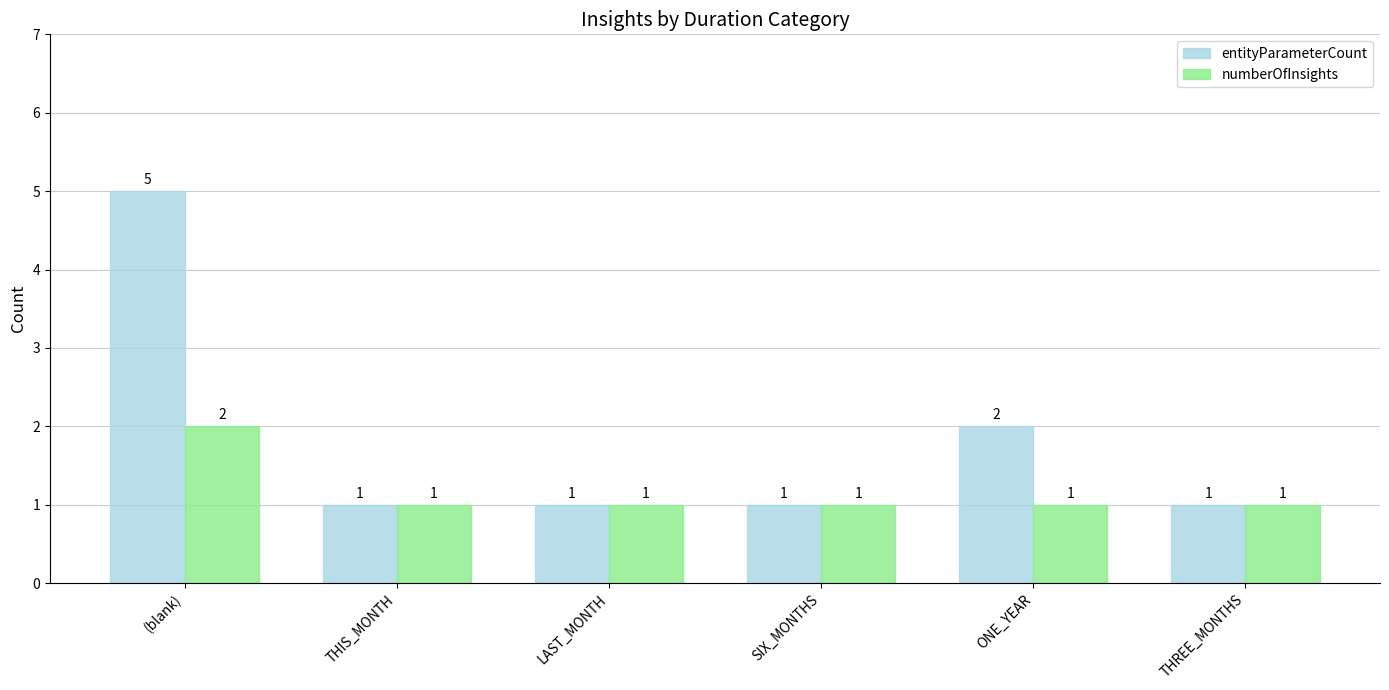

The entityParameterCount series shows 1 at SIX_MONTHS. True or false?

True